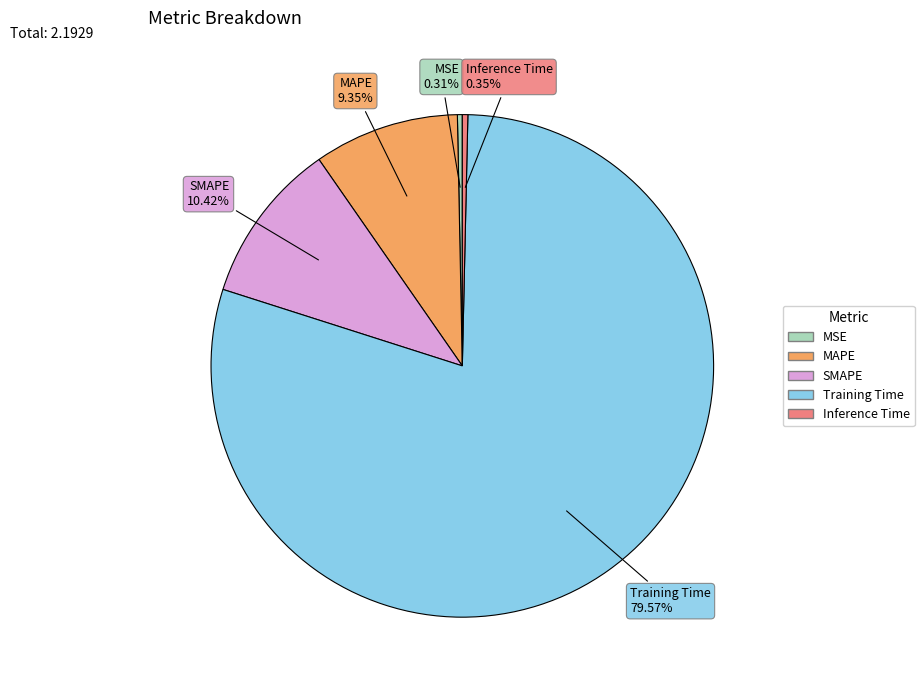

Do MSE and Training Time together represent more than half of the pie?

Yes